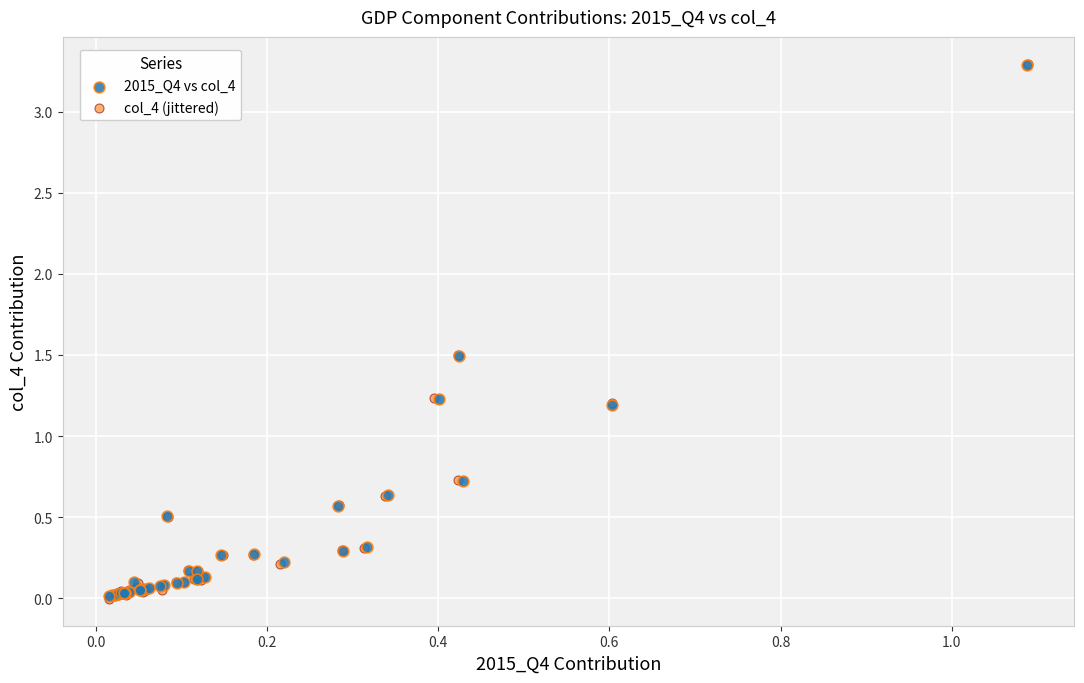

Which series has the widest spread of Y values?

col_4 (jittered)